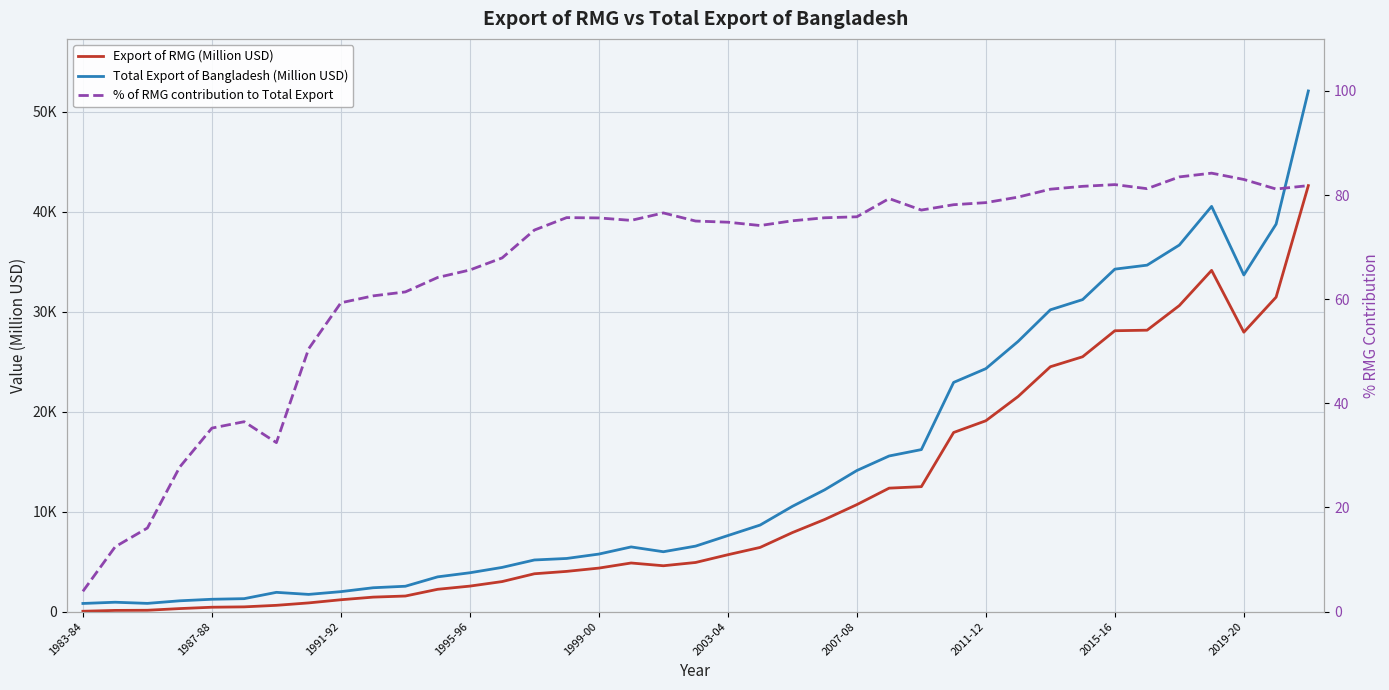

Does the chart display data point markers on the line(s)?

No